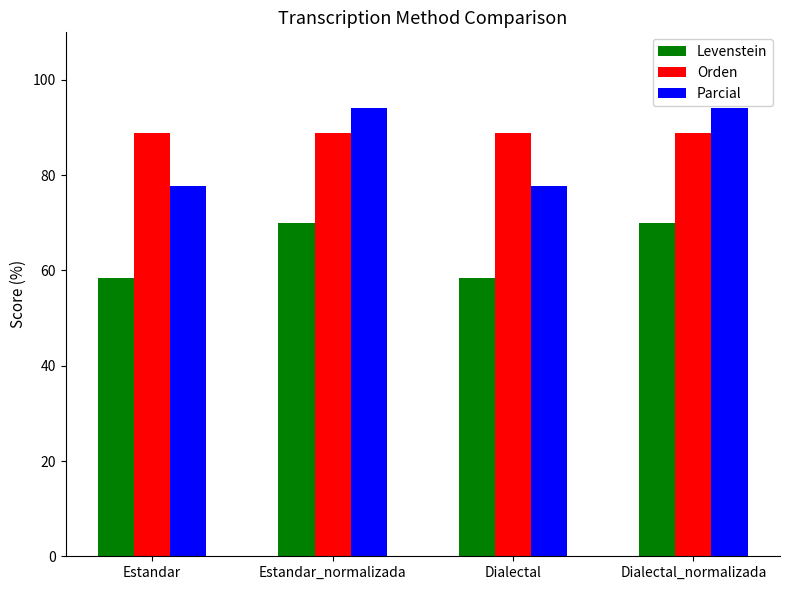

What is the spread (max minus min) of values at Dialectal_normalizada?

24.1